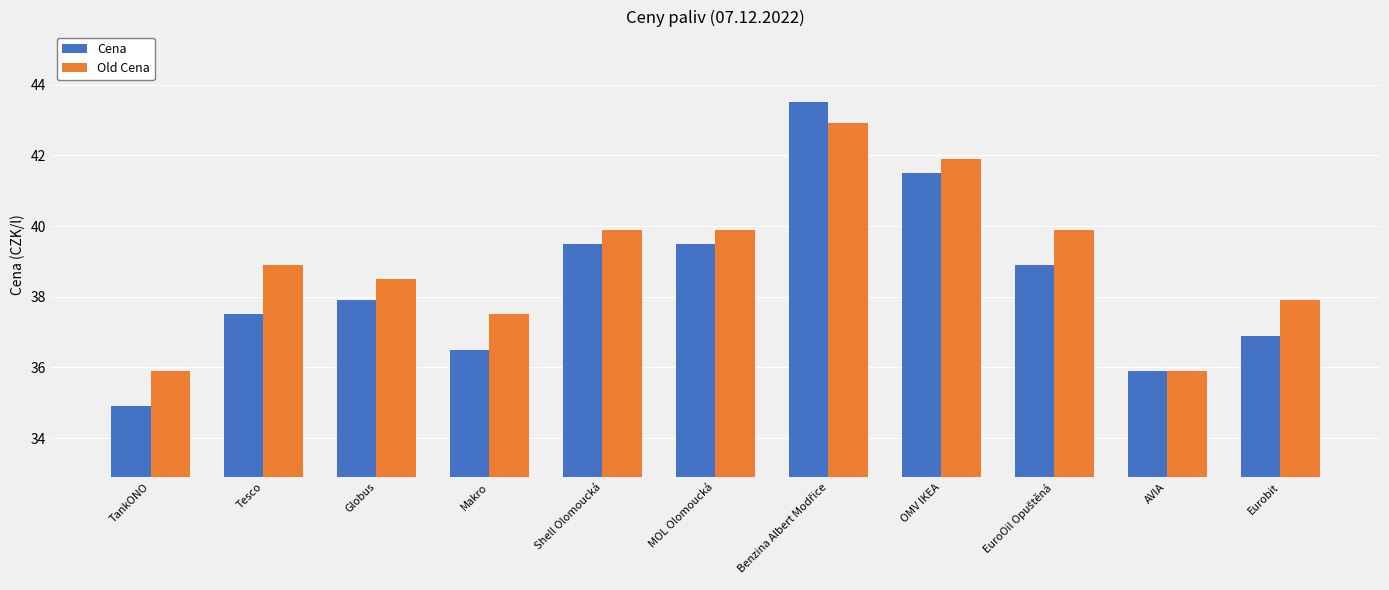

What is the value of the Old Cena bar at the 1st from the left?

35.9